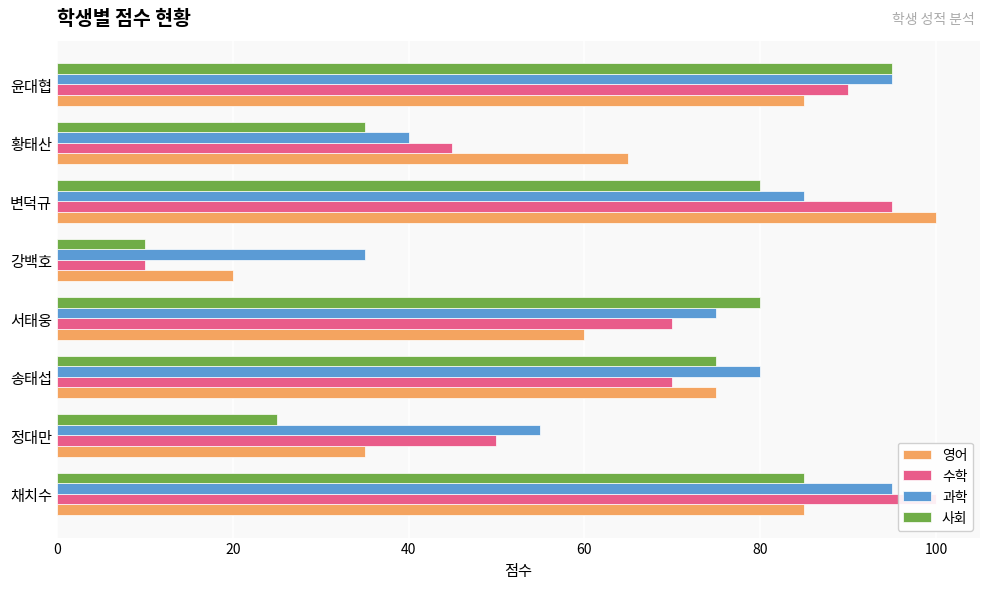

Reading right to left, list all the values displayed in this chart.

영어: 85	65	100	20	60	75	35	85
수학: 90	45	95	10	70	70	50	100
과학: 95	40	85	35	75	80	55	95
사회: 95	35	80	10	80	75	25	85